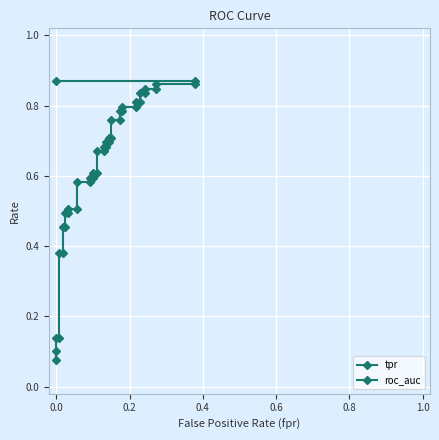

True or false: tpr and roc_auc cross at least once.

False